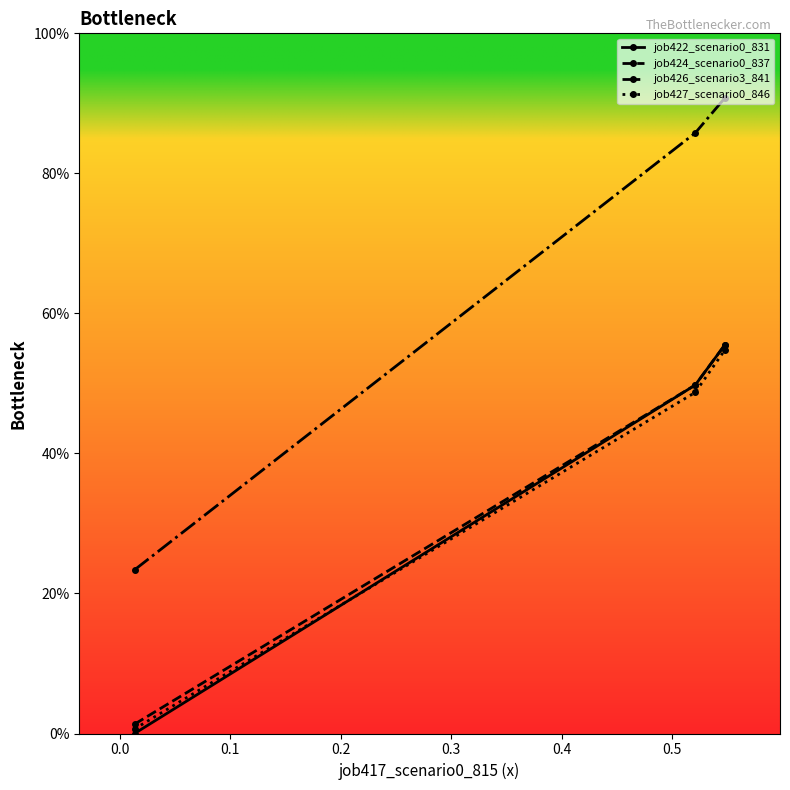

Does the chart have visible grid lines?

No